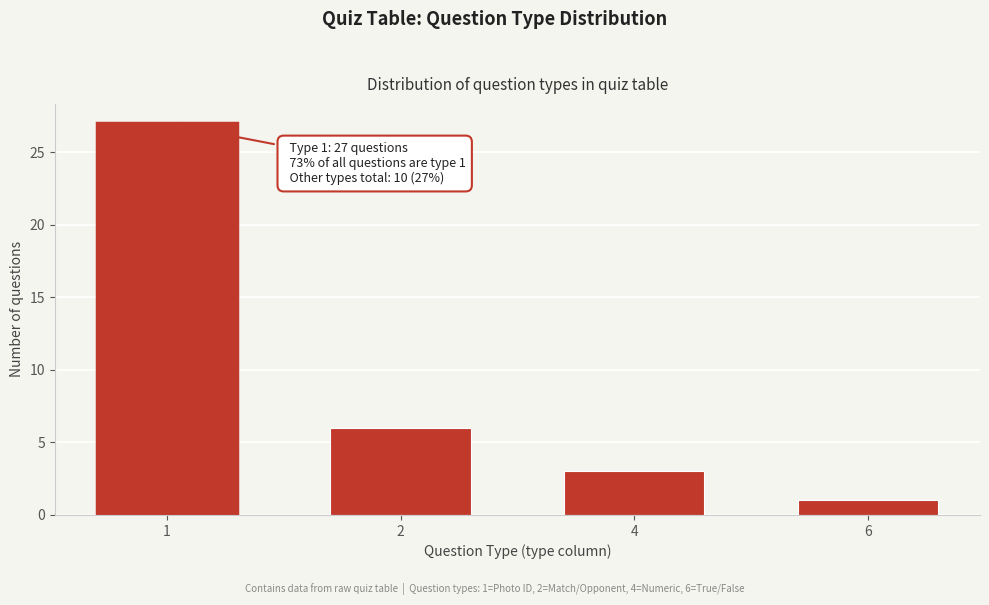

Reading left to right, transcribe all the data shown in this chart.

1=27	2=6	4=3	6=1